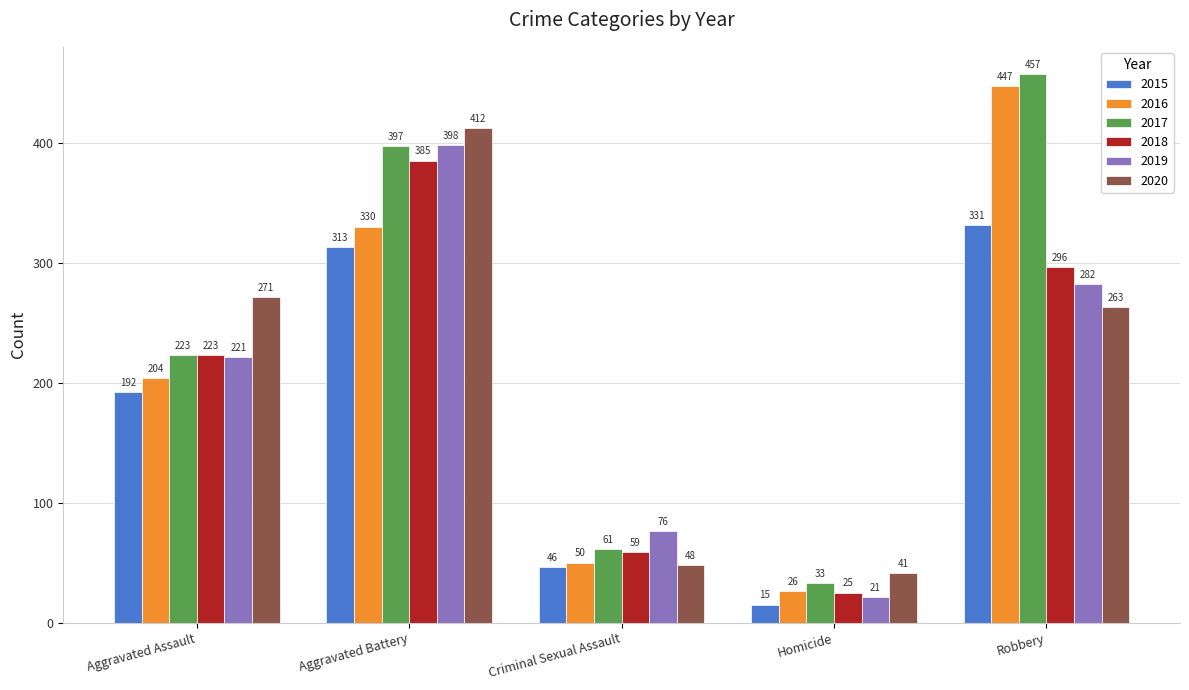

Is the value of 2017 at Robbery greater than the value of 2016 at Homicide?

Yes